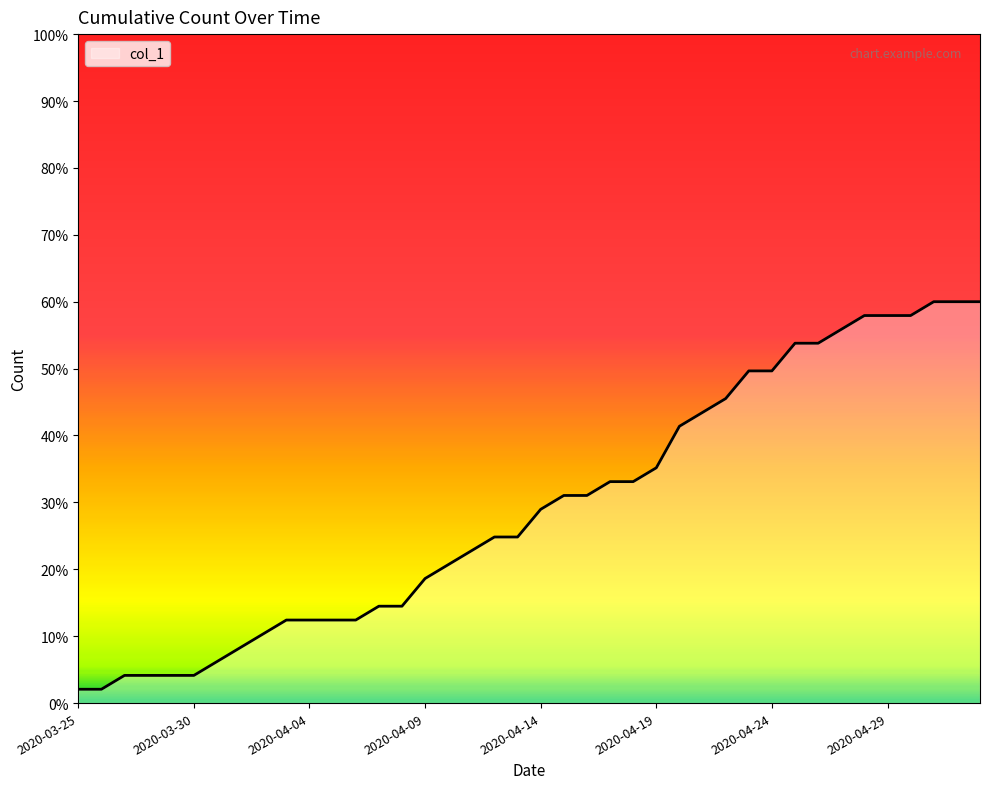

What is the greatest value displayed?

60.0